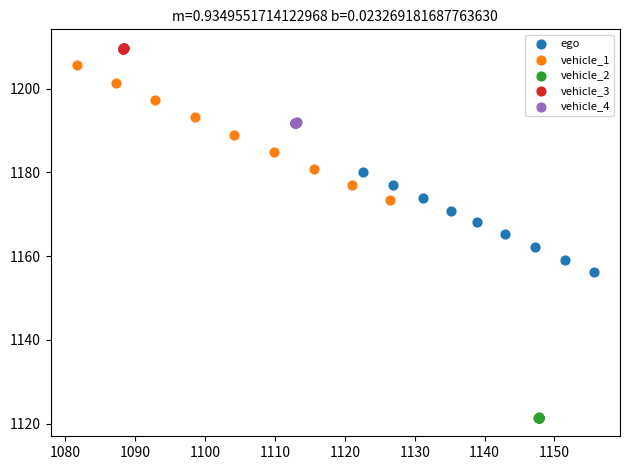

Which series contains the lowest Y value?

vehicle_2